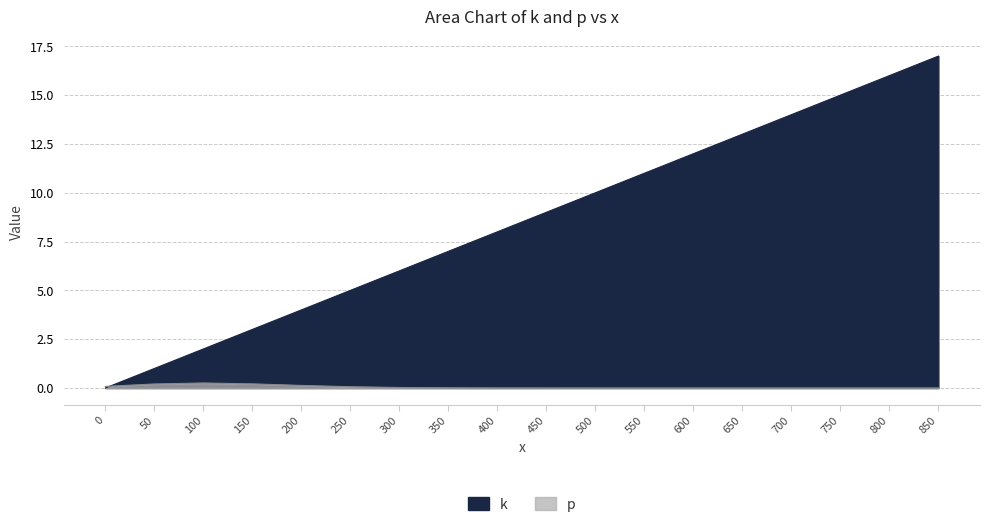

Which series ends up on top after the final intersection of k and p?

k